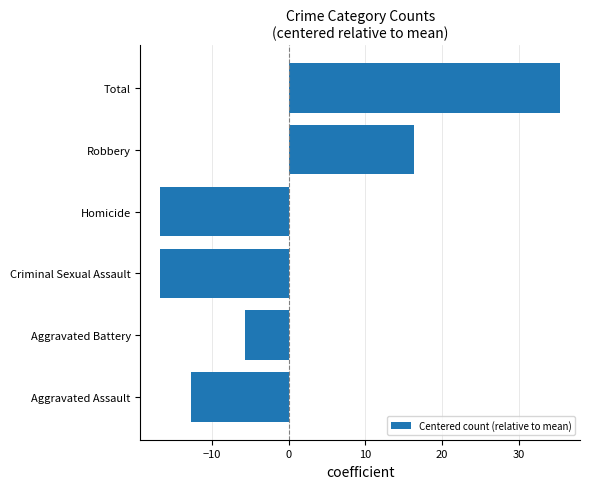

Reading bottom to top, what are all the values shown in this chart?

-12.7	-5.7	-16.7	-16.7	16.3	35.3